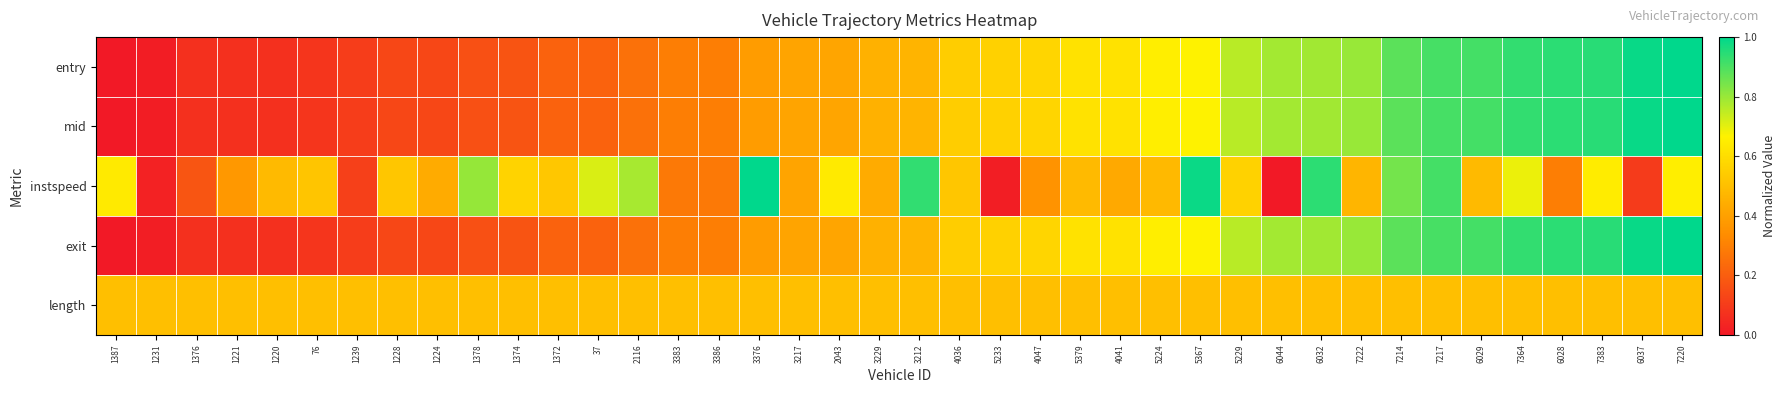

Reading left to right, list all the values displayed in this chart.

entry: 1387=0.0	1231=0.0	1376=0.1	1221=0.1	1220=0.1	76=0.1	1239=0.1	1228=0.1	1224=0.1	1378=0.2	1374=0.2	1372=0.2	37=0.2	2116=0.3	3383=0.3	3386=0.3	3376=0.4	3217=0.4	2043=0.4	3229=0.5	3212=0.5	4036=0.5	5233=0.6	4047=0.6	5379=0.6	4041=0.6	5224=0.7	5367=0.7	5229=0.8	6044=0.8	6032=0.8	7222=0.8	7214=0.9	7217=0.9	6029=0.9	7364=0.9	6028=0.9	7383=0.9	6037=1.0	7220=1.0
mid: 1387=0.0	1231=0.0	1376=0.1	1221=0.1	1220=0.1	76=0.1	1239=0.1	1228=0.1	1224=0.1	1378=0.2	1374=0.2	1372=0.2	37=0.2	2116=0.3	3383=0.3	3386=0.3	3376=0.4	3217=0.4	2043=0.4	3229=0.5	3212=0.5	4036=0.5	5233=0.6	4047=0.6	5379=0.6	4041=0.6	5224=0.7	5367=0.7	5229=0.8	6044=0.8	6032=0.8	7222=0.8	7214=0.9	7217=0.9	6029=0.9	7364=0.9	6028=0.9	7383=0.9	6037=1.0	7220=1.0
instspeed: 1387=0.6	1231=0.0	1376=0.2	1221=0.4	1220=0.5	76=0.5	1239=0.1	1228=0.5	1224=0.4	1378=0.8	1374=0.6	1372=0.5	37=0.7	2116=0.8	3383=0.3	3386=0.3	3376=1.0	3217=0.4	2043=0.6	3229=0.4	3212=0.9	4036=0.5	5233=0.0	4047=0.4	5379=0.5	4041=0.4	5224=0.5	5367=1.0	5229=0.6	6044=0.0	6032=0.9	7222=0.5	7214=0.8	7217=0.9	6029=0.5	7364=0.7	6028=0.3	7383=0.6	6037=0.1	7220=0.7
exit: 1387=0.0	1231=0.0	1376=0.1	1221=0.1	1220=0.1	76=0.1	1239=0.1	1228=0.1	1224=0.1	1378=0.2	1374=0.2	1372=0.2	37=0.2	2116=0.3	3383=0.3	3386=0.3	3376=0.4	3217=0.4	2043=0.4	3229=0.5	3212=0.5	4036=0.5	5233=0.6	4047=0.6	5379=0.6	4041=0.6	5224=0.7	5367=0.7	5229=0.8	6044=0.8	6032=0.8	7222=0.8	7214=0.9	7217=0.9	6029=0.9	7364=0.9	6028=0.9	7383=0.9	6037=1.0	7220=1.0
length: 1387=0.5	1231=0.5	1376=0.5	1221=0.5	1220=0.5	76=0.5	1239=0.5	1228=0.5	1224=0.5	1378=0.5	1374=0.5	1372=0.5	37=0.5	2116=0.5	3383=0.5	3386=0.5	3376=0.5	3217=0.5	2043=0.5	3229=0.5	3212=0.5	4036=0.5	5233=0.5	4047=0.5	5379=0.5	4041=0.5	5224=0.5	5367=0.5	5229=0.5	6044=0.5	6032=0.5	7222=0.5	7214=0.5	7217=0.5	6029=0.5	7364=0.5	6028=0.5	7383=0.5	6037=0.5	7220=0.5